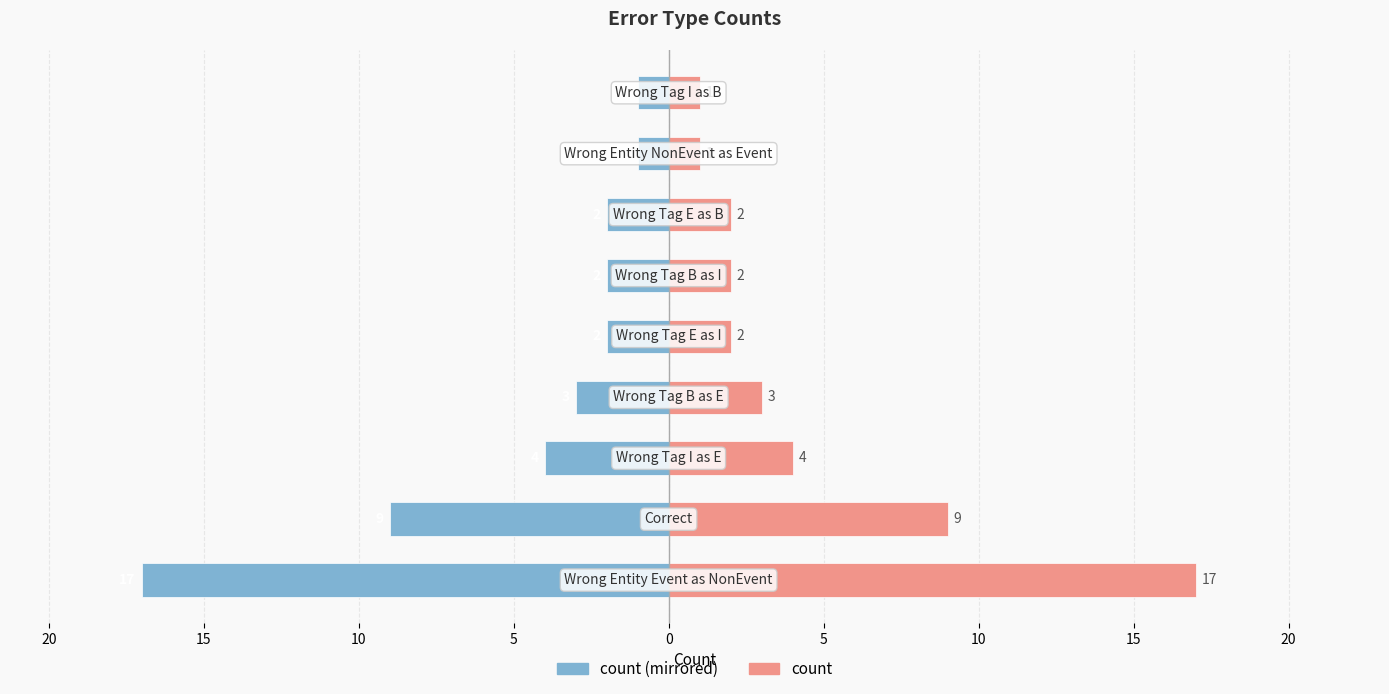

Does the chart contain stacked bars?

No